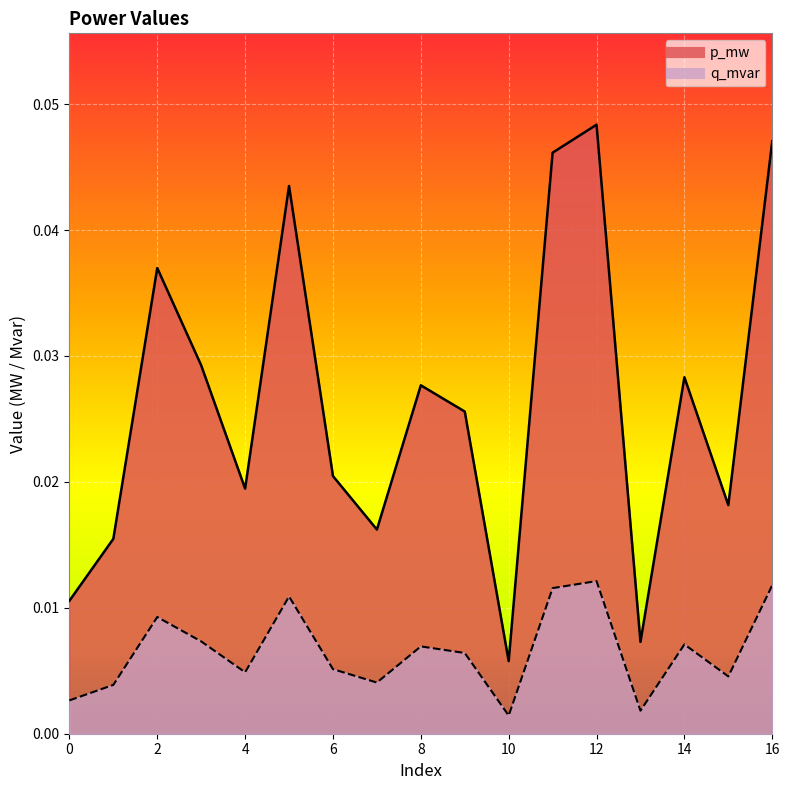

Is the value of q_mvar at 12 greater than the value of p_mw at 10?

Yes